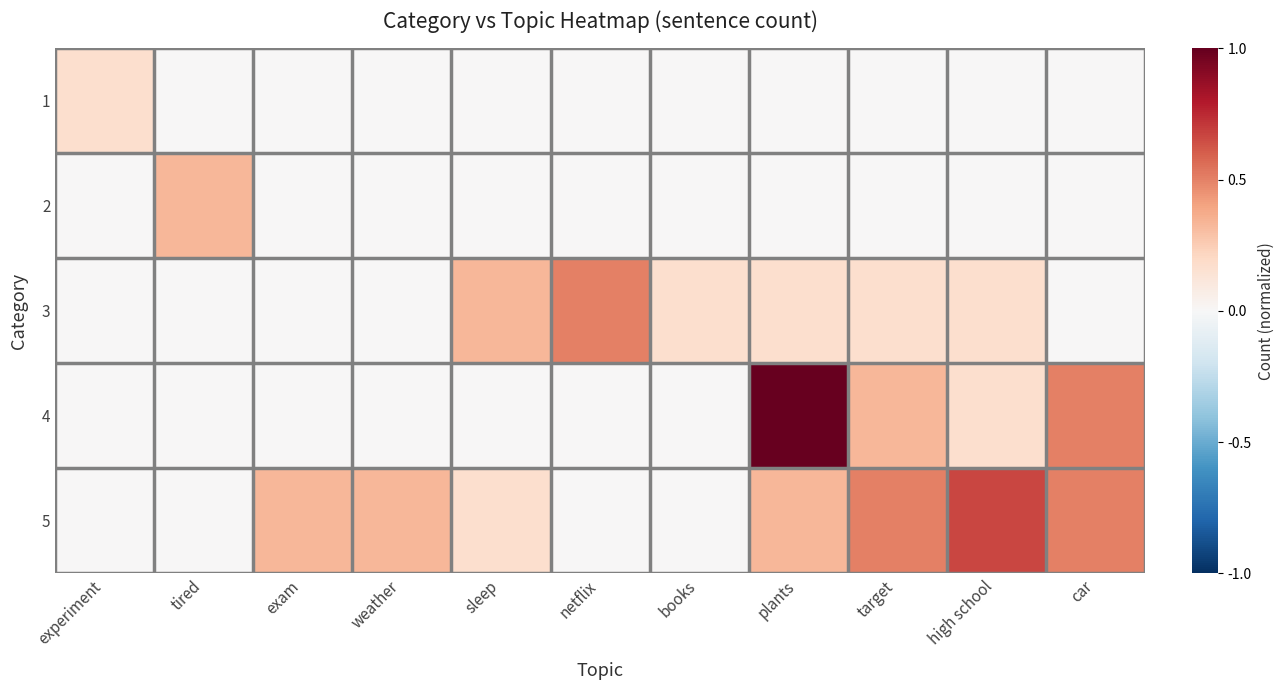

Between weather and sleep, which series saw the biggest shift?

3